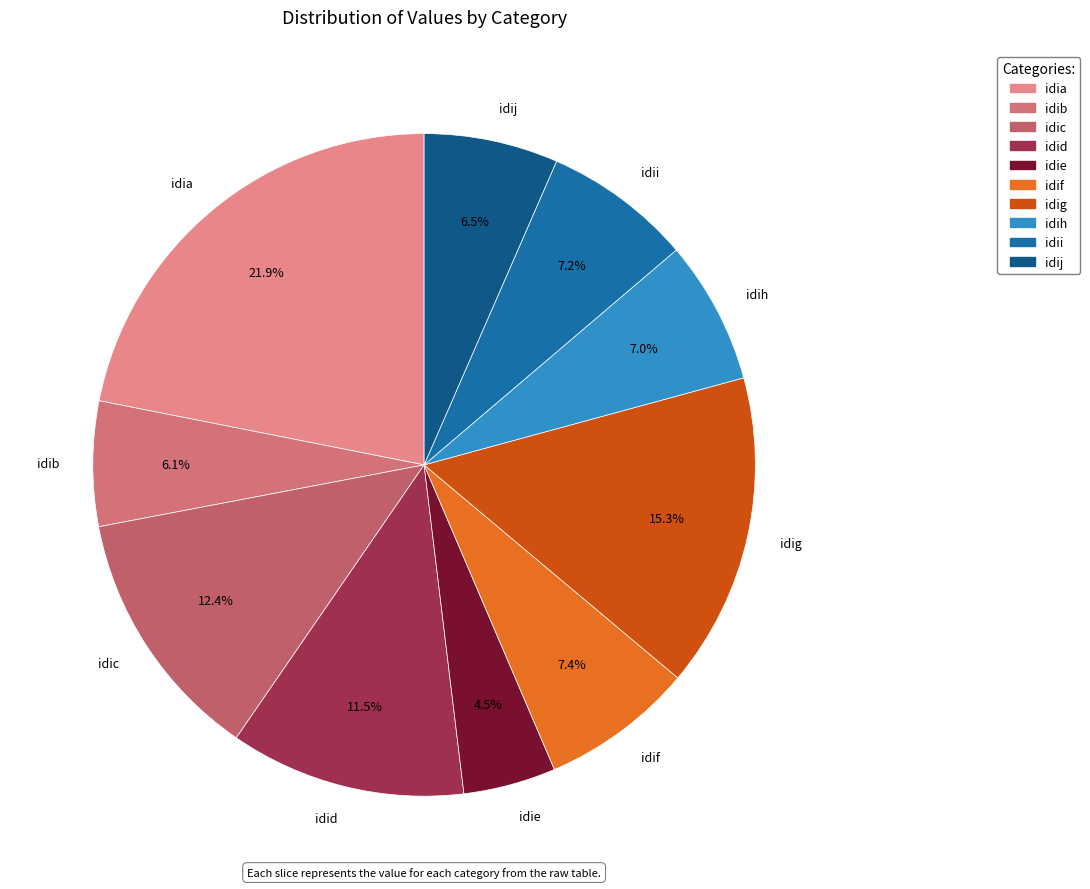

What is the ratio of the value at idia to the value at idid?

1.9